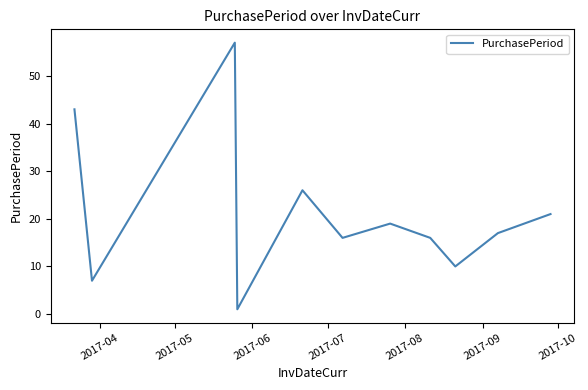

What is the sum of all values?

233